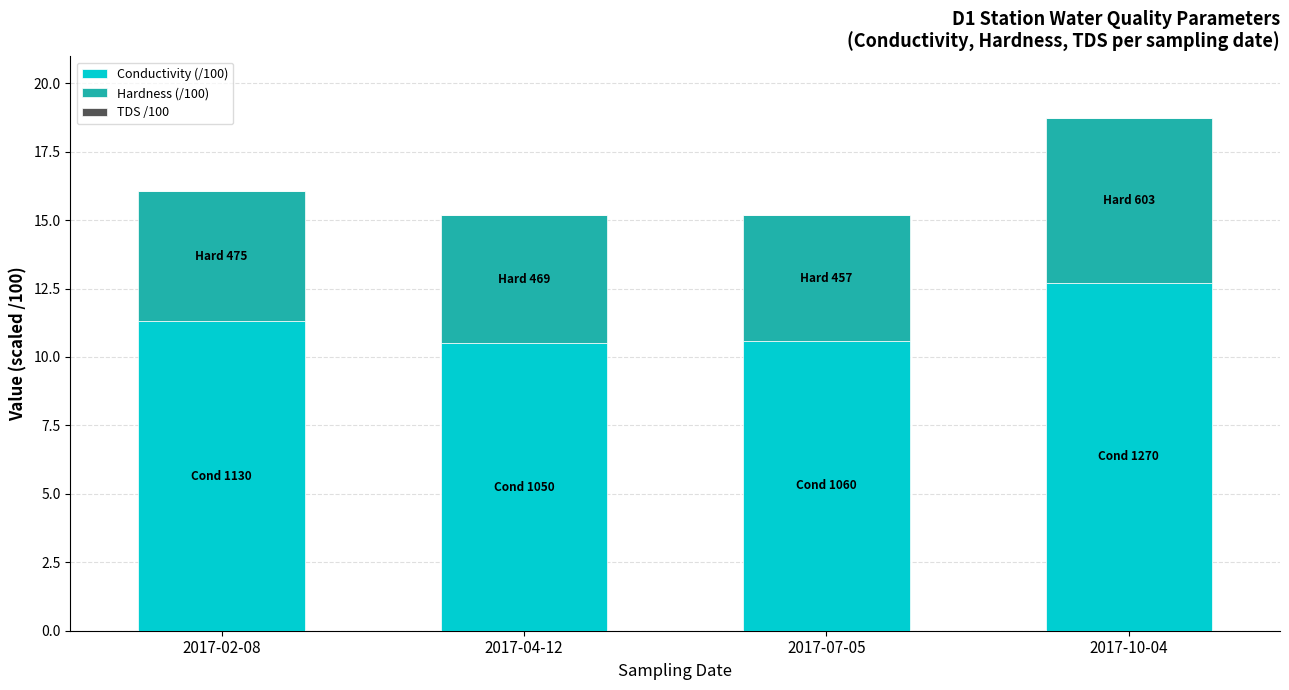

Are the bars grouped side by side (vs. stacked)?

No